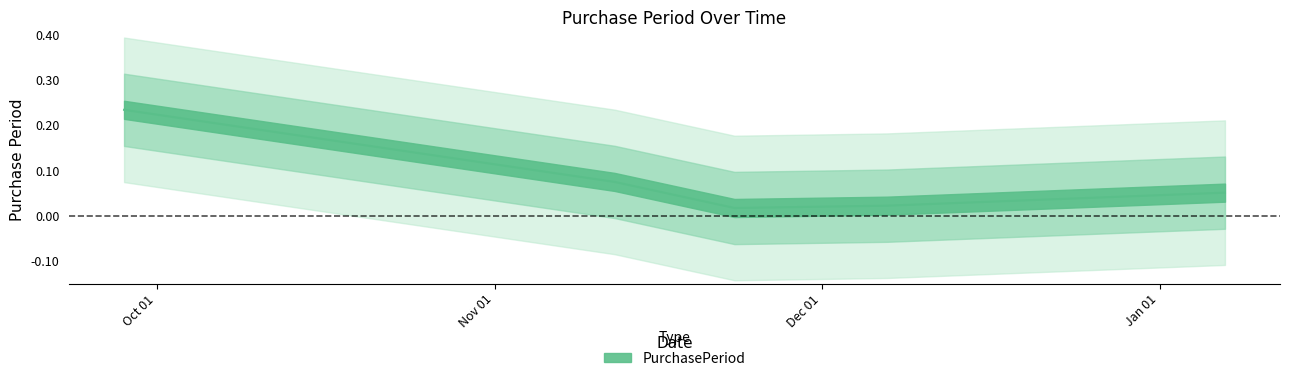

List the labels in order of value, largest first.

2015-09-28, 2015-11-12, 2016-01-07, 2015-12-07, 2015-11-23